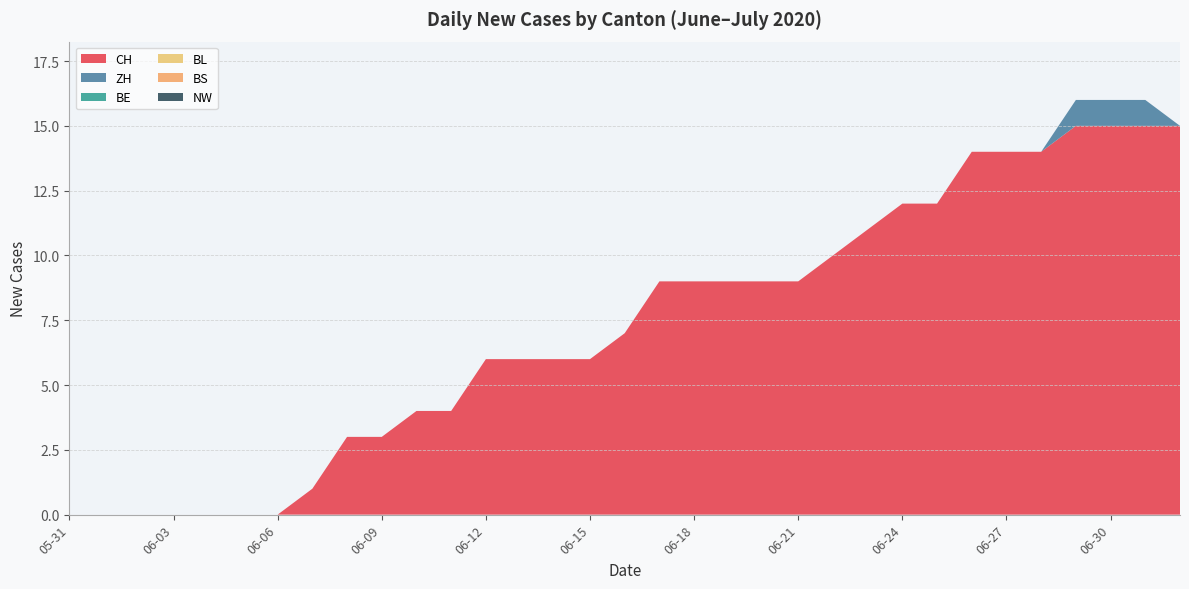

Reading left to right, list all the values displayed in this chart.

CH: 2020-05-31=0	2020-06-01=0	2020-06-02=0	2020-06-03=0	2020-06-04=0	2020-06-05=0	2020-06-06=0	2020-06-07=1	2020-06-08=3	2020-06-09=3	2020-06-10=4	2020-06-11=4	2020-06-12=6	2020-06-13=6	2020-06-14=6	2020-06-15=6	2020-06-16=7	2020-06-17=9	2020-06-18=9	2020-06-19=9	2020-06-20=9	2020-06-21=9	2020-06-22=10	2020-06-23=11	2020-06-24=12	2020-06-25=12	2020-06-26=14	2020-06-27=14	2020-06-28=14	2020-06-29=15	2020-06-30=15	2020-07-01=15	2020-07-02=15
ZH: 2020-05-31=0	2020-06-01=0	2020-06-02=0	2020-06-03=0	2020-06-04=0	2020-06-05=0	2020-06-06=0	2020-06-07=0	2020-06-08=0	2020-06-09=0	2020-06-10=0	2020-06-11=0	2020-06-12=0	2020-06-13=0	2020-06-14=0	2020-06-15=0	2020-06-16=0	2020-06-17=0	2020-06-18=0	2020-06-19=0	2020-06-20=0	2020-06-21=0	2020-06-22=0	2020-06-23=0	2020-06-24=0	2020-06-25=0	2020-06-26=0	2020-06-27=0	2020-06-28=0	2020-06-29=1	2020-06-30=1	2020-07-01=1	2020-07-02=0
BE: 2020-05-31=0	2020-06-01=0	2020-06-02=0	2020-06-03=0	2020-06-04=0	2020-06-05=0	2020-06-06=0	2020-06-07=0	2020-06-08=0	2020-06-09=0	2020-06-10=0	2020-06-11=0	2020-06-12=0	2020-06-13=0	2020-06-14=0	2020-06-15=0	2020-06-16=0	2020-06-17=0	2020-06-18=0	2020-06-19=0	2020-06-20=0	2020-06-21=0	2020-06-22=0	2020-06-23=0	2020-06-24=0	2020-06-25=0	2020-06-26=0	2020-06-27=0	2020-06-28=0	2020-06-29=0	2020-06-30=0	2020-07-01=0	2020-07-02=0
BL: 2020-05-31=0	2020-06-01=0	2020-06-02=0	2020-06-03=0	2020-06-04=0	2020-06-05=0	2020-06-06=0	2020-06-07=0	2020-06-08=0	2020-06-09=0	2020-06-10=0	2020-06-11=0	2020-06-12=0	2020-06-13=0	2020-06-14=0	2020-06-15=0	2020-06-16=0	2020-06-17=0	2020-06-18=0	2020-06-19=0	2020-06-20=0	2020-06-21=0	2020-06-22=0	2020-06-23=0	2020-06-24=0	2020-06-25=0	2020-06-26=0	2020-06-27=0	2020-06-28=0	2020-06-29=0	2020-06-30=0	2020-07-01=0	2020-07-02=0
BS: 2020-05-31=0	2020-06-01=0	2020-06-02=0	2020-06-03=0	2020-06-04=0	2020-06-05=0	2020-06-06=0	2020-06-07=0	2020-06-08=0	2020-06-09=0	2020-06-10=0	2020-06-11=0	2020-06-12=0	2020-06-13=0	2020-06-14=0	2020-06-15=0	2020-06-16=0	2020-06-17=0	2020-06-18=0	2020-06-19=0	2020-06-20=0	2020-06-21=0	2020-06-22=0	2020-06-23=0	2020-06-24=0	2020-06-25=0	2020-06-26=0	2020-06-27=0	2020-06-28=0	2020-06-29=0	2020-06-30=0	2020-07-01=0	2020-07-02=0
NW: 2020-05-31=0	2020-06-01=0	2020-06-02=0	2020-06-03=0	2020-06-04=0	2020-06-05=0	2020-06-06=0	2020-06-07=0	2020-06-08=0	2020-06-09=0	2020-06-10=0	2020-06-11=0	2020-06-12=0	2020-06-13=0	2020-06-14=0	2020-06-15=0	2020-06-16=0	2020-06-17=0	2020-06-18=0	2020-06-19=0	2020-06-20=0	2020-06-21=0	2020-06-22=0	2020-06-23=0	2020-06-24=0	2020-06-25=0	2020-06-26=0	2020-06-27=0	2020-06-28=0	2020-06-29=0	2020-06-30=0	2020-07-01=0	2020-07-02=0